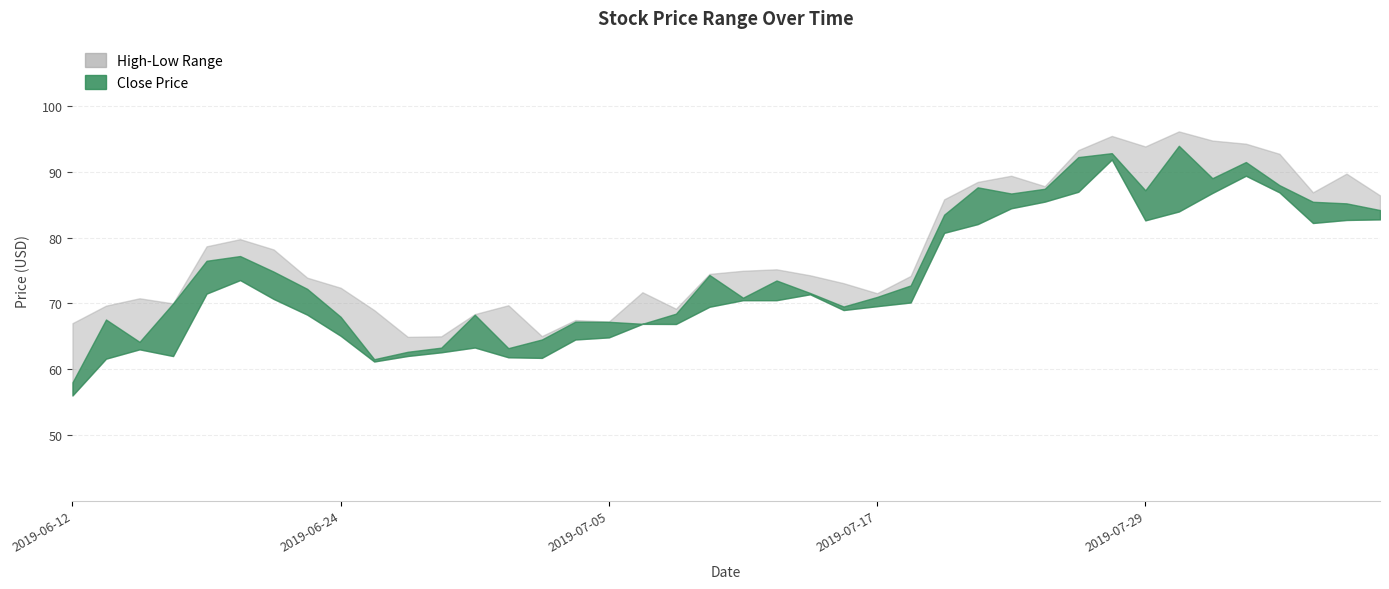

What is the spread (max minus min) of values at 2019-06-18?

7.2